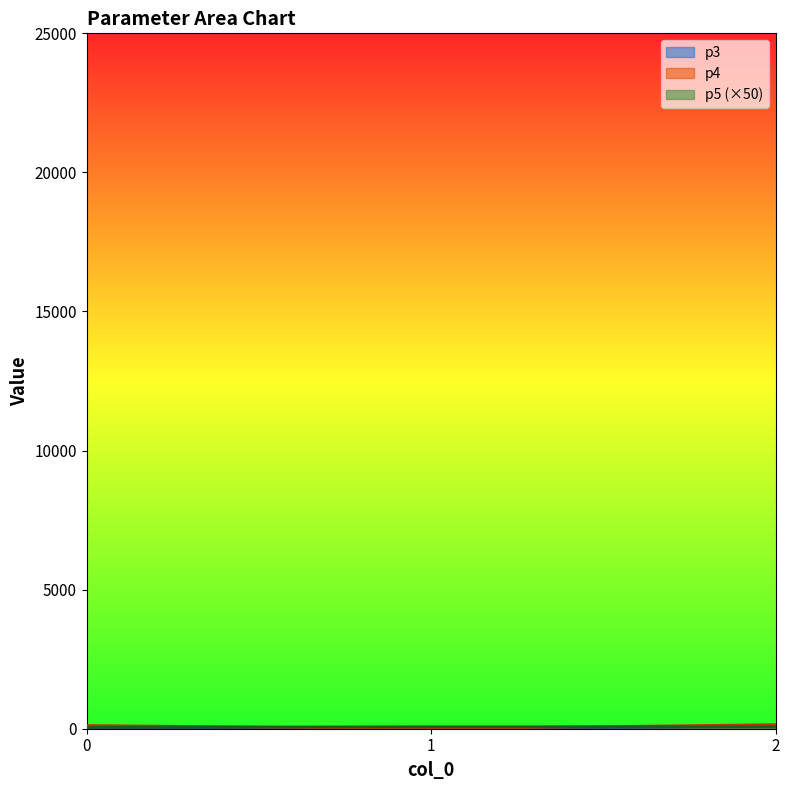

Does the chart display data point markers on the line(s)?

No